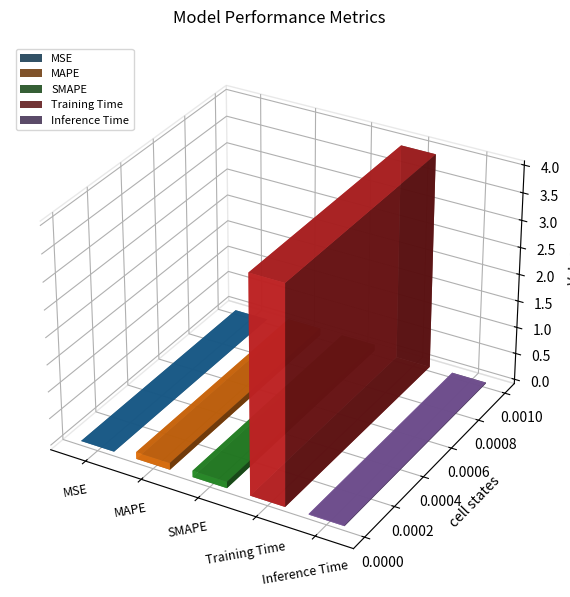

Which label corresponds to the largest value in the chart?

Training Time